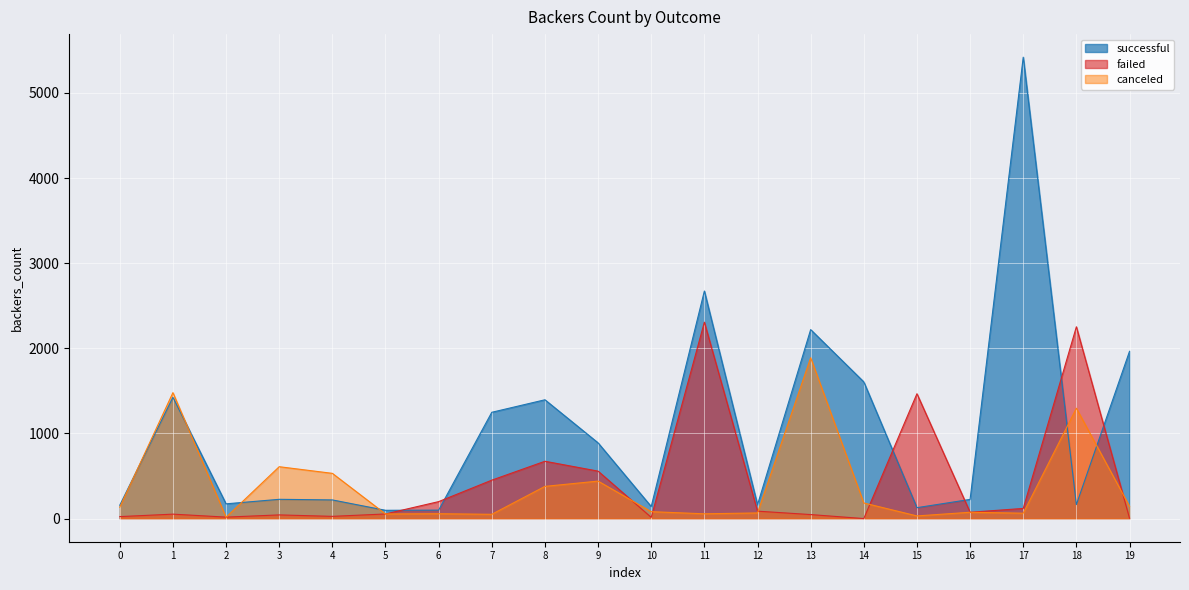

Which label corresponds to the smallest value in the chart?

14